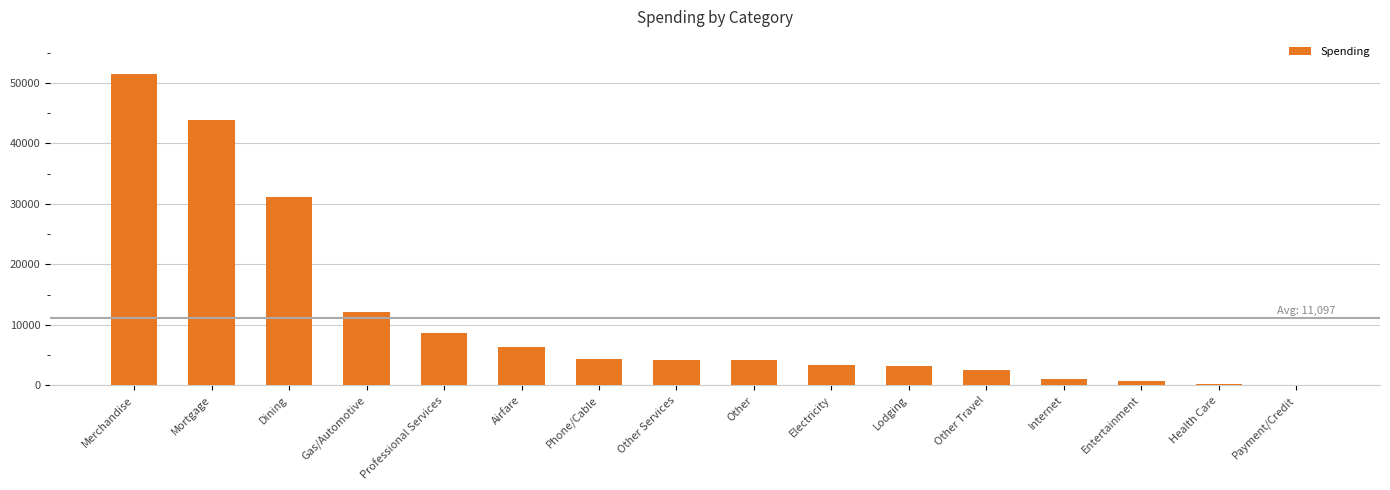

Are the bars horizontal?

No